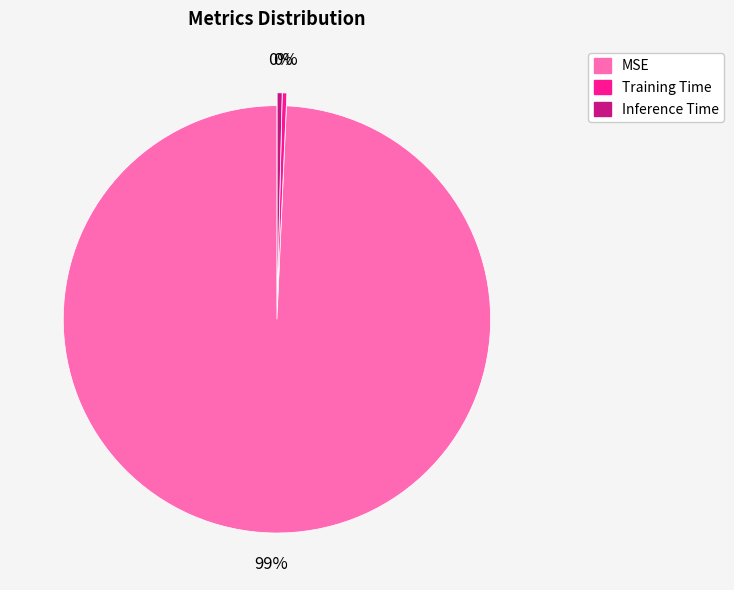

Which has a higher value, MSE or Inference Time?

MSE